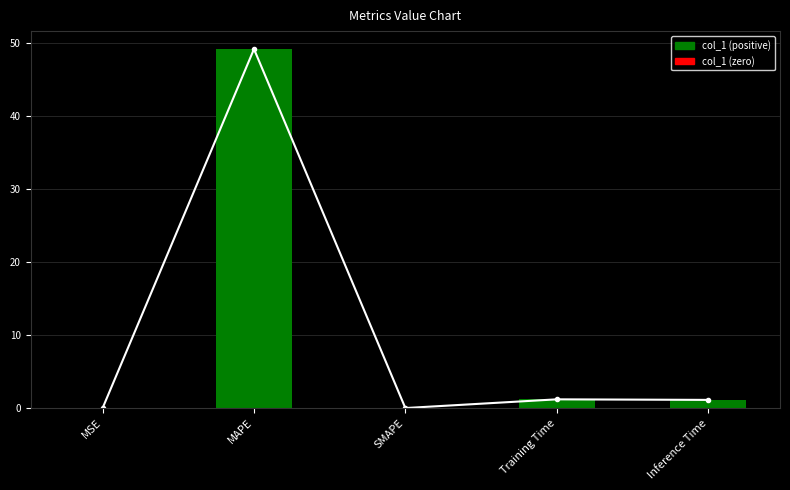

Which category has the highest value across all series?

MAPE